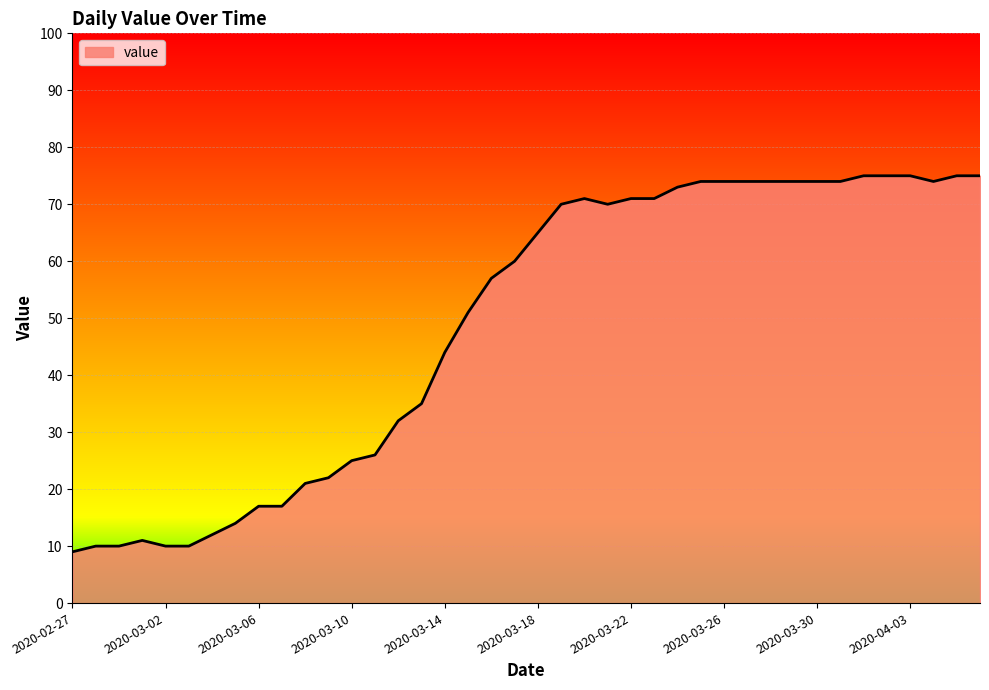

What is the smallest value displayed?

9